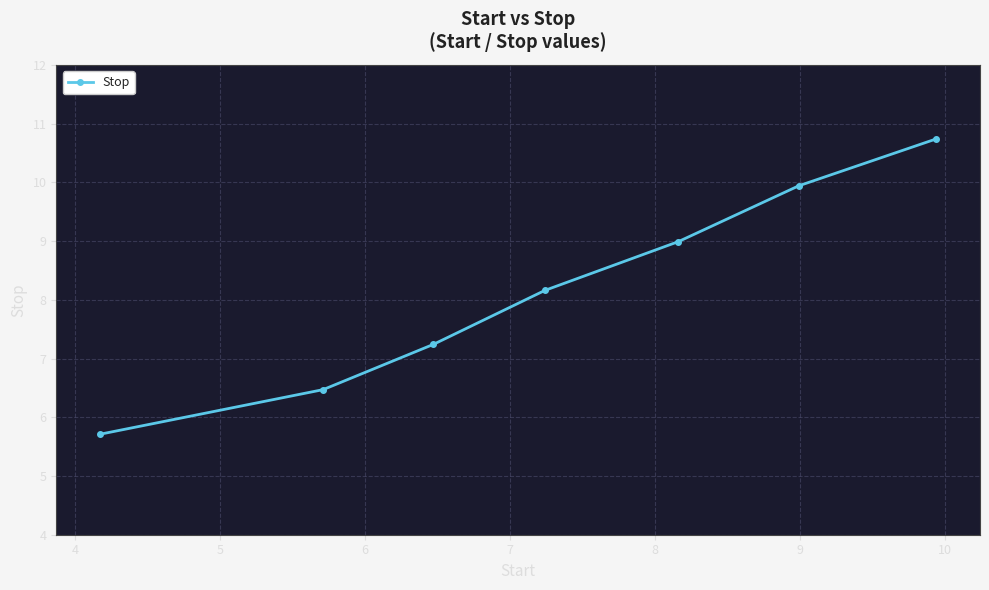

What is the minimum value shown in the chart?

5.7